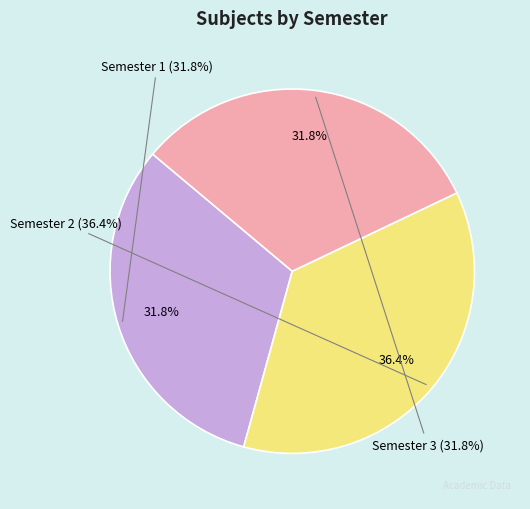

Is there any slice that represents more than half of the pie?

No